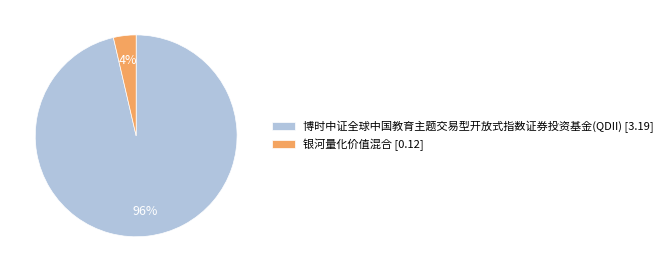

Combined, do 博时中证全球中国教育主题交易型开放式指数证券投资基金(QDII) [3.19] and 银河量化价值混合 [0.12] account for over 50%?

Yes